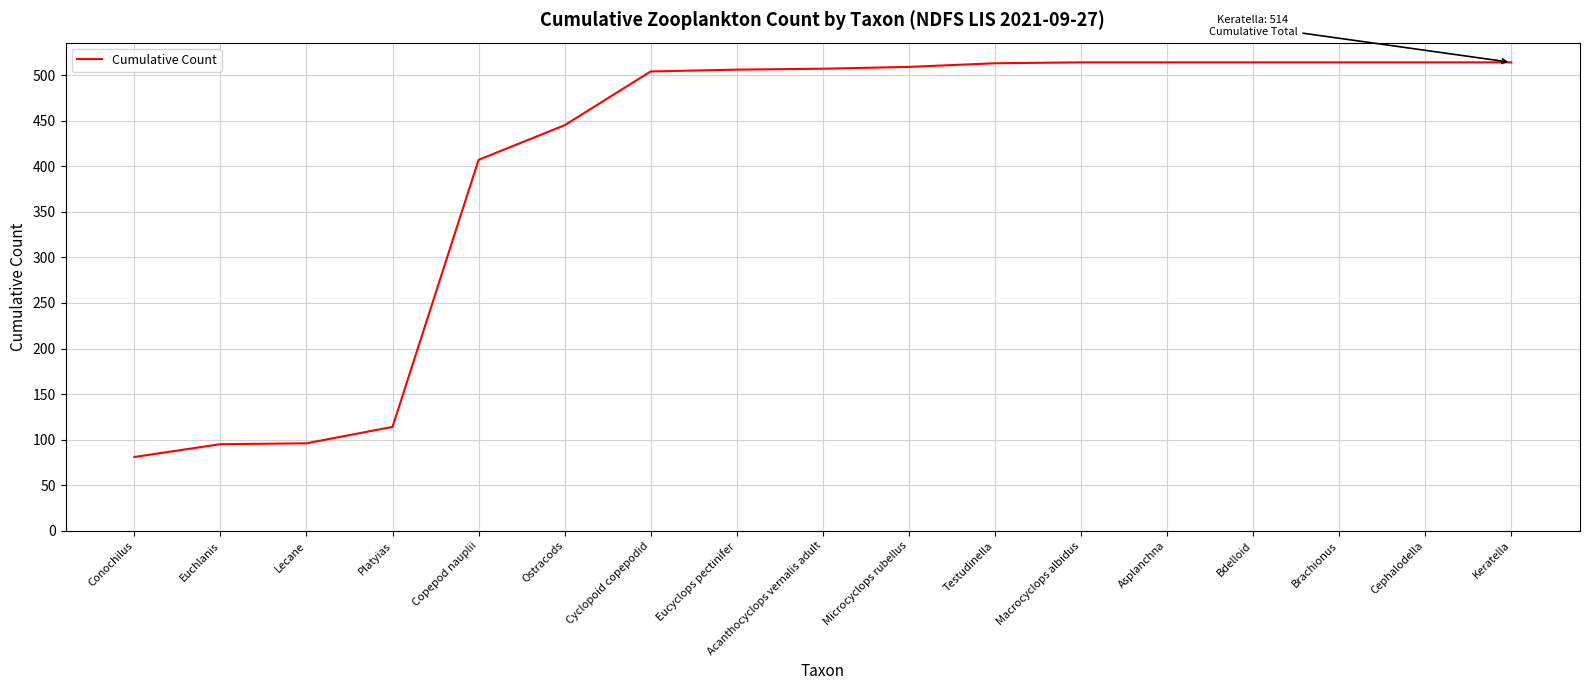

True or false: the data shows 188 at Acanthocyclops vernalis adult.

False